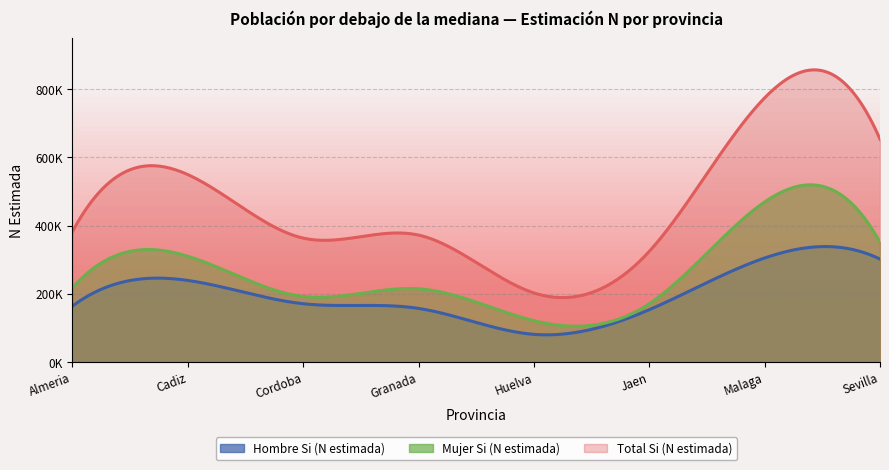

How many lines are shown in the chart?

3